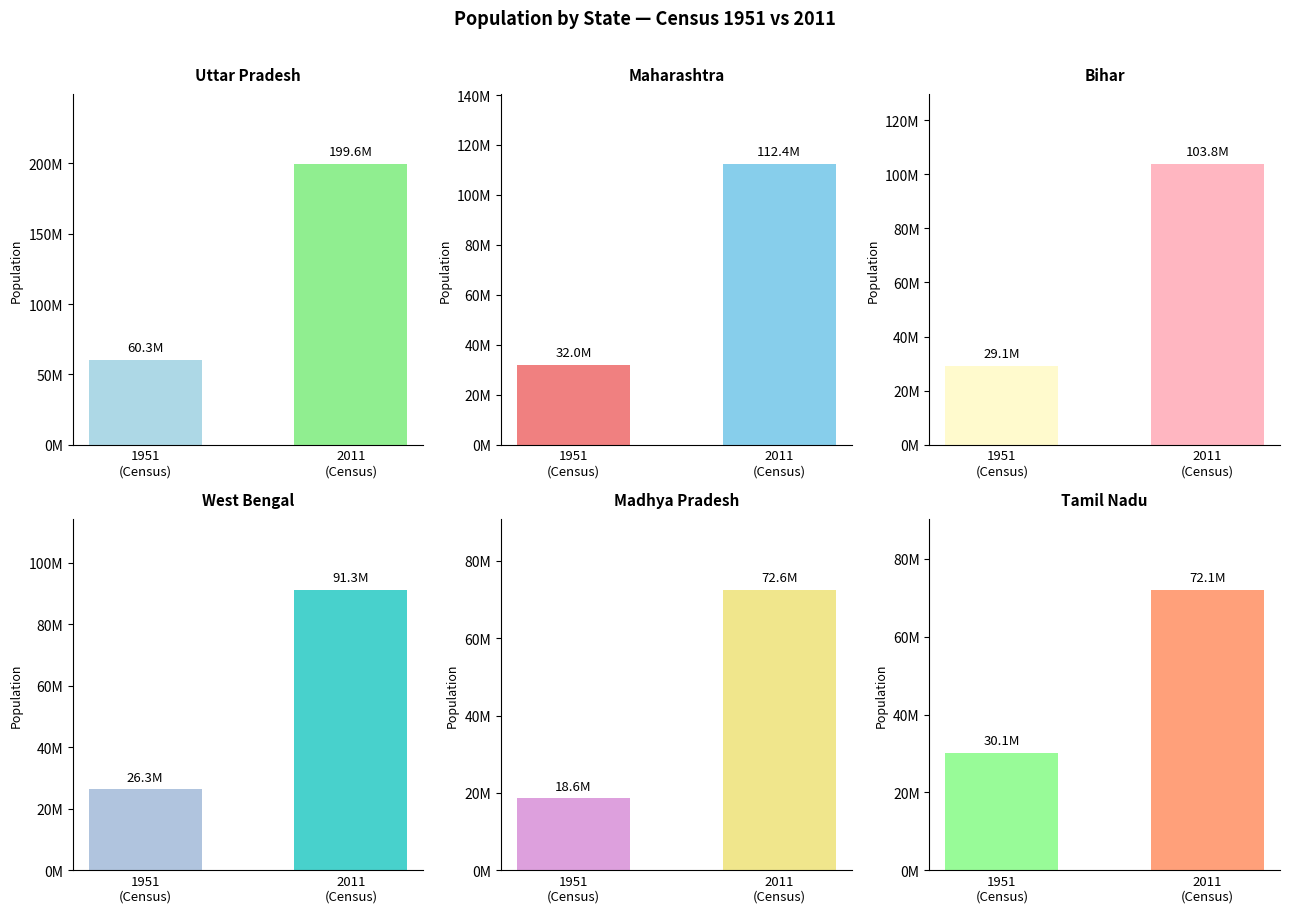

Reading right to left, what are all the values shown in this chart?

Uttar Pradesh: 199581477	60274800
Maharashtra: 112372972	32002500
Bihar: 103804630	29085900
West Bengal: 91347736	26300670
Madhya Pradesh: 72597565	18615700
Tamil Nadu: 72138958	30119680